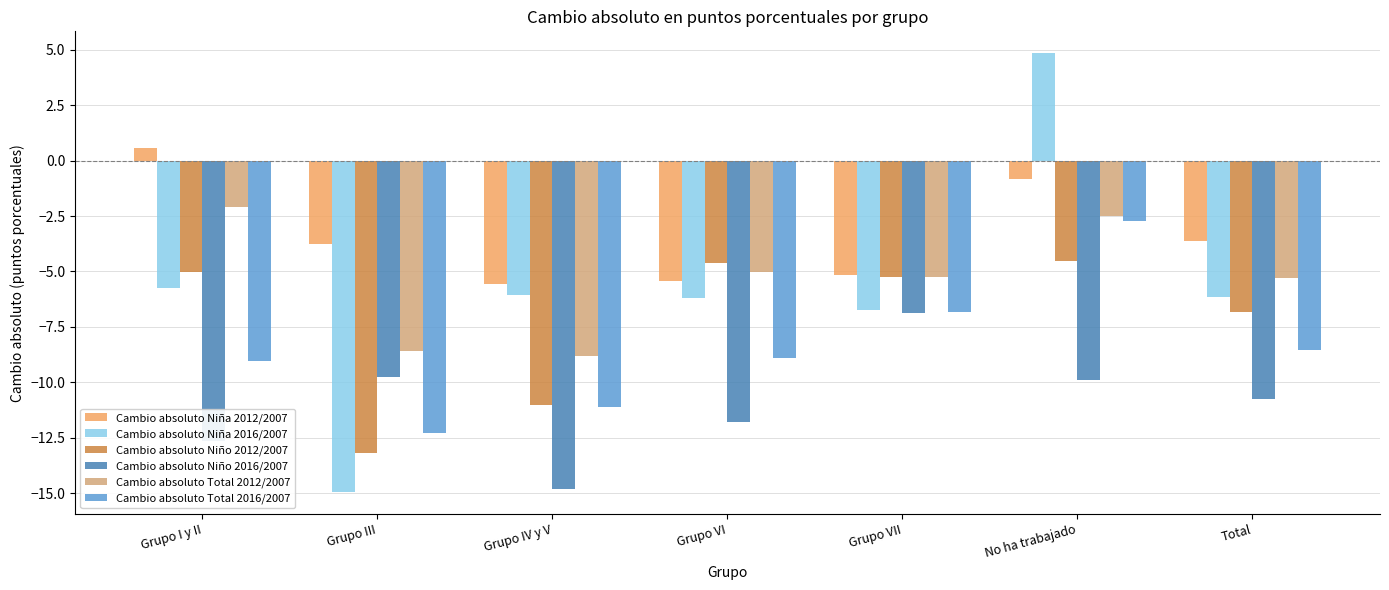

Does the chart contain stacked bars?

No